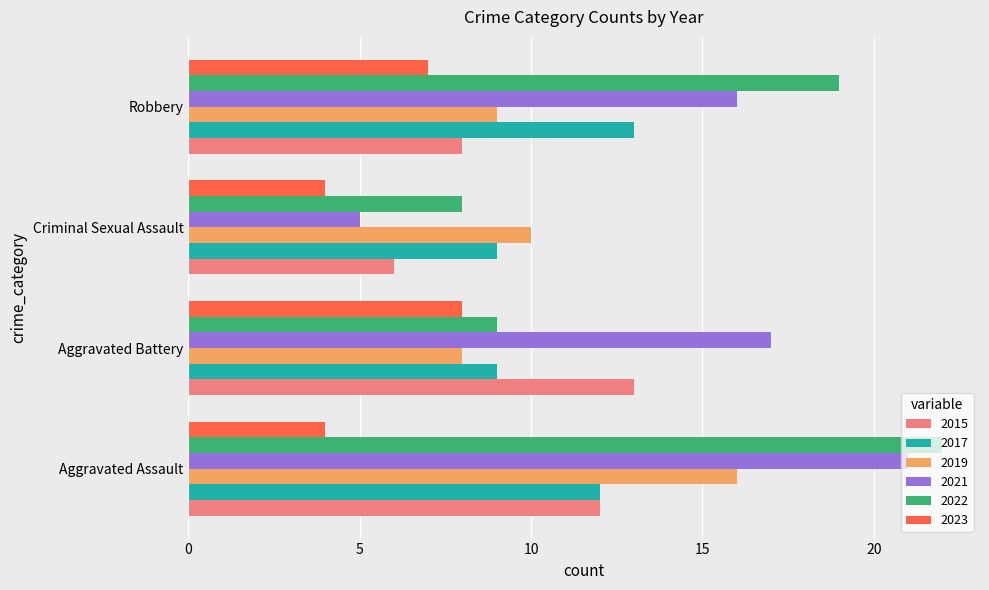

What value does the 2015 series have at Aggravated Assault?

12